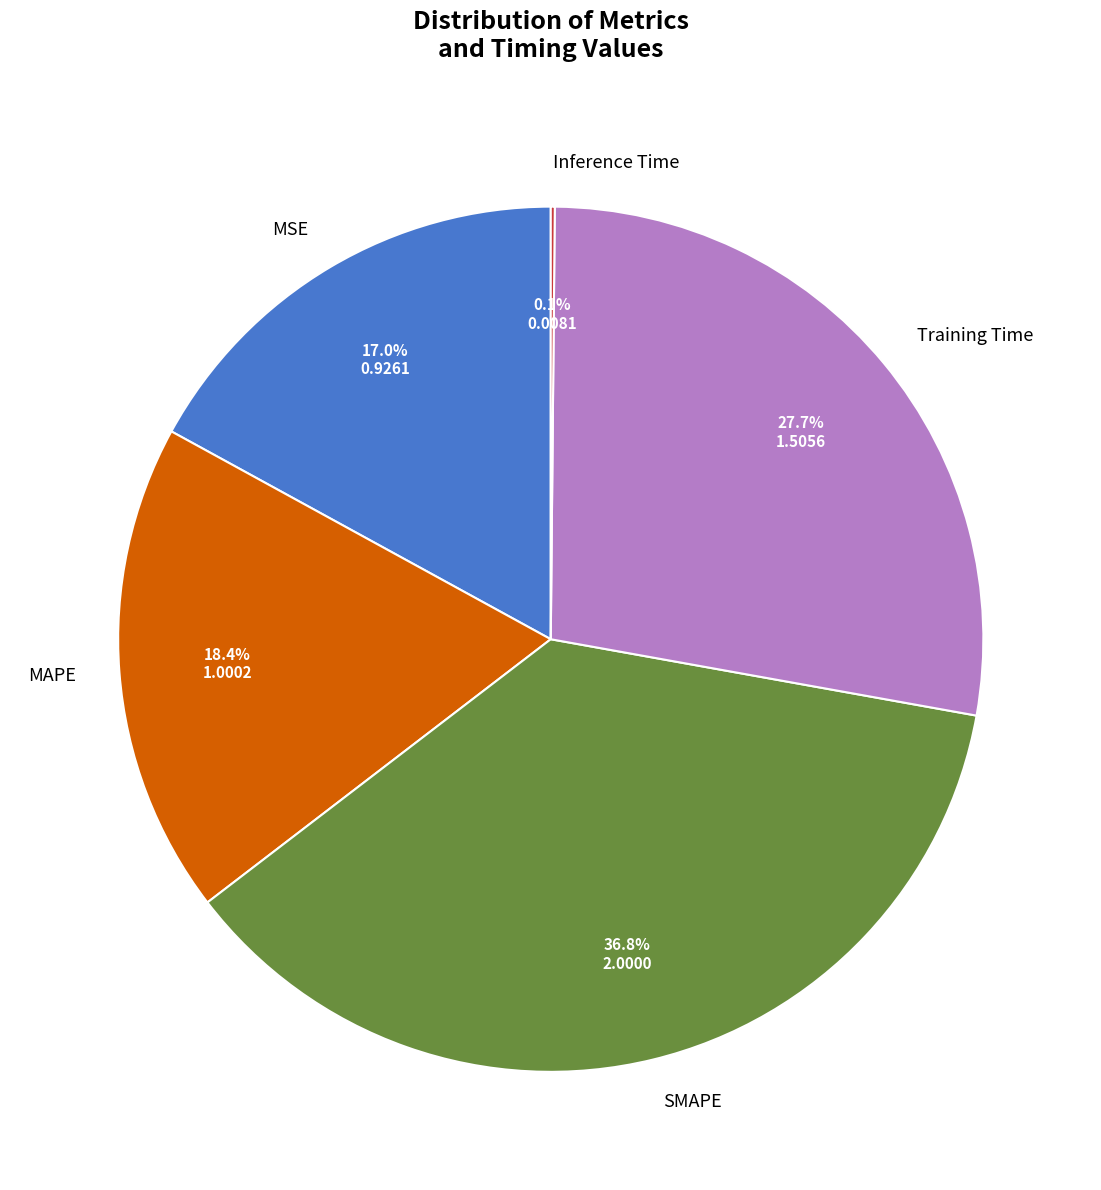

Combined, what portion of the pie is Training Time and MAPE?

46.1%